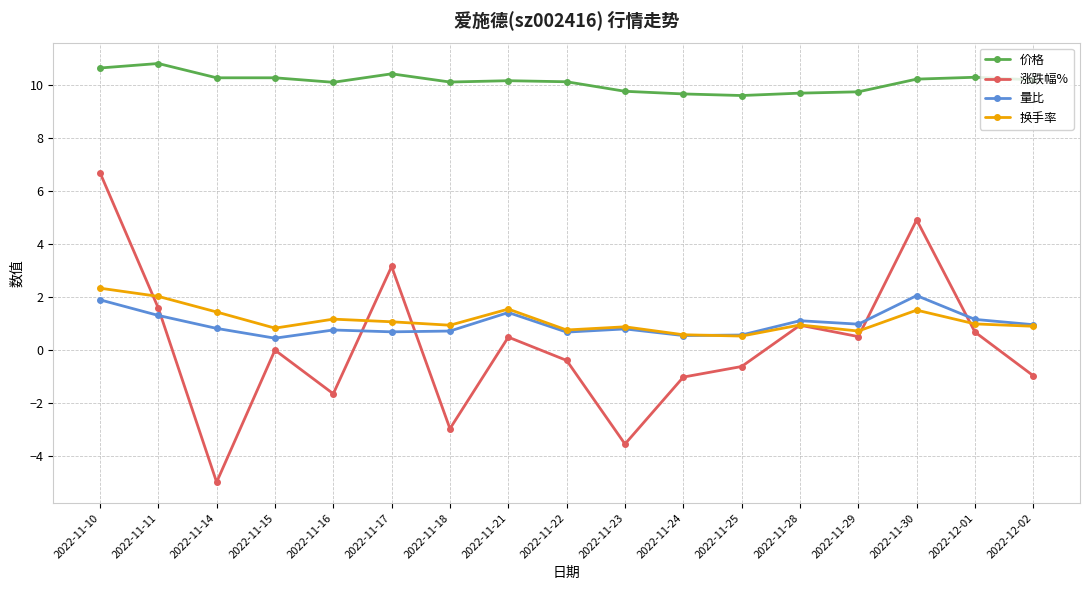

What is the difference between the maximum and minimum values in the 涨跌幅% series?

11.7